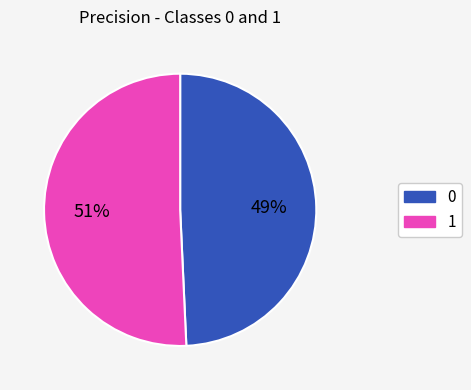

To the nearest percent, what is the average slice percentage?

50%